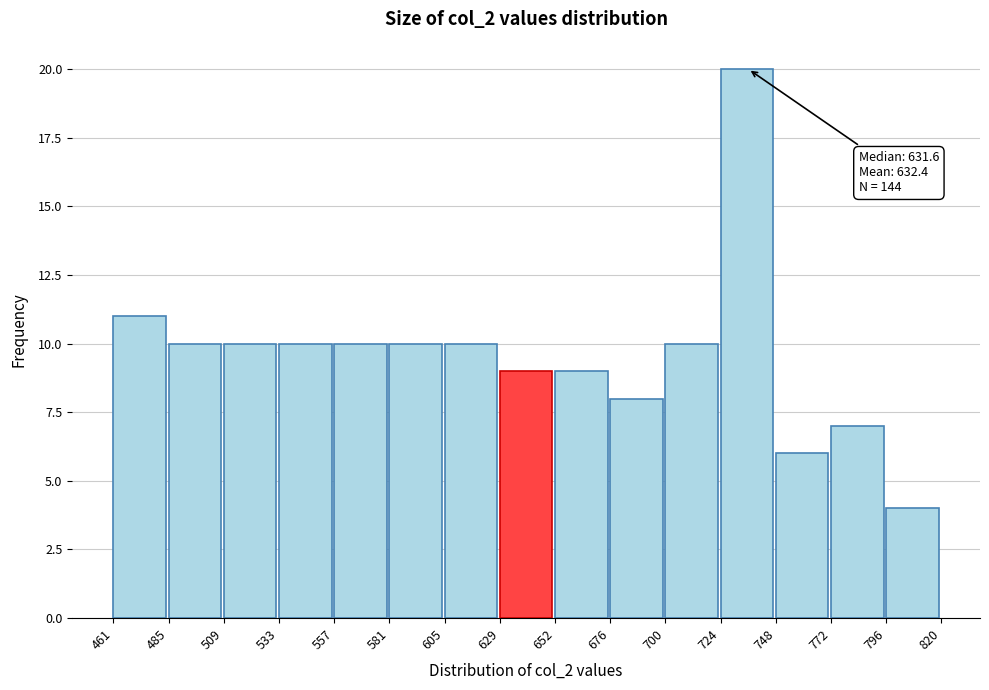

Which range on the x-axis has the tallest bar?

724 to 748